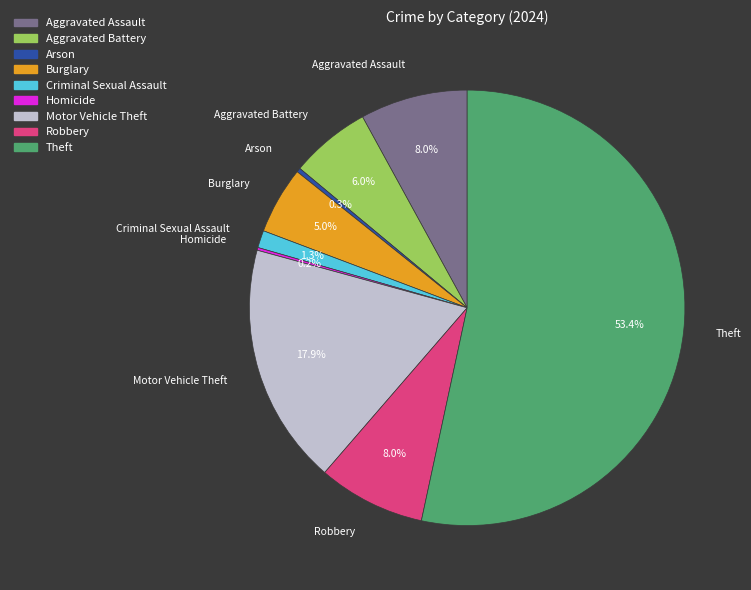

Does Theft account for over 50% of the chart?

Yes